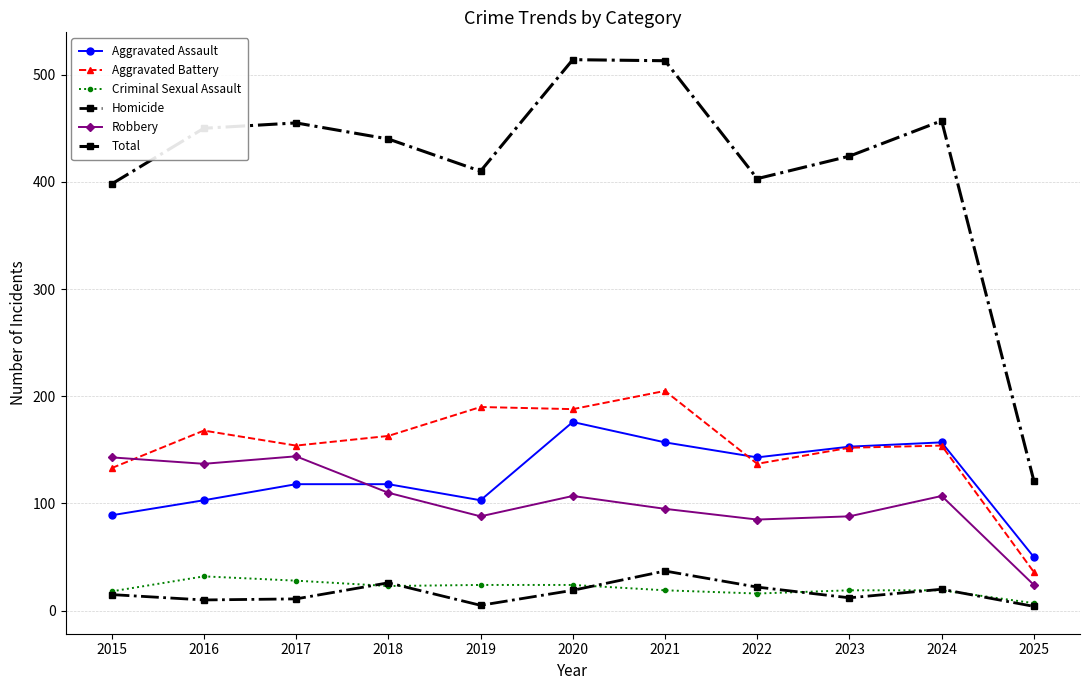

How many series are shown in this chart?

6